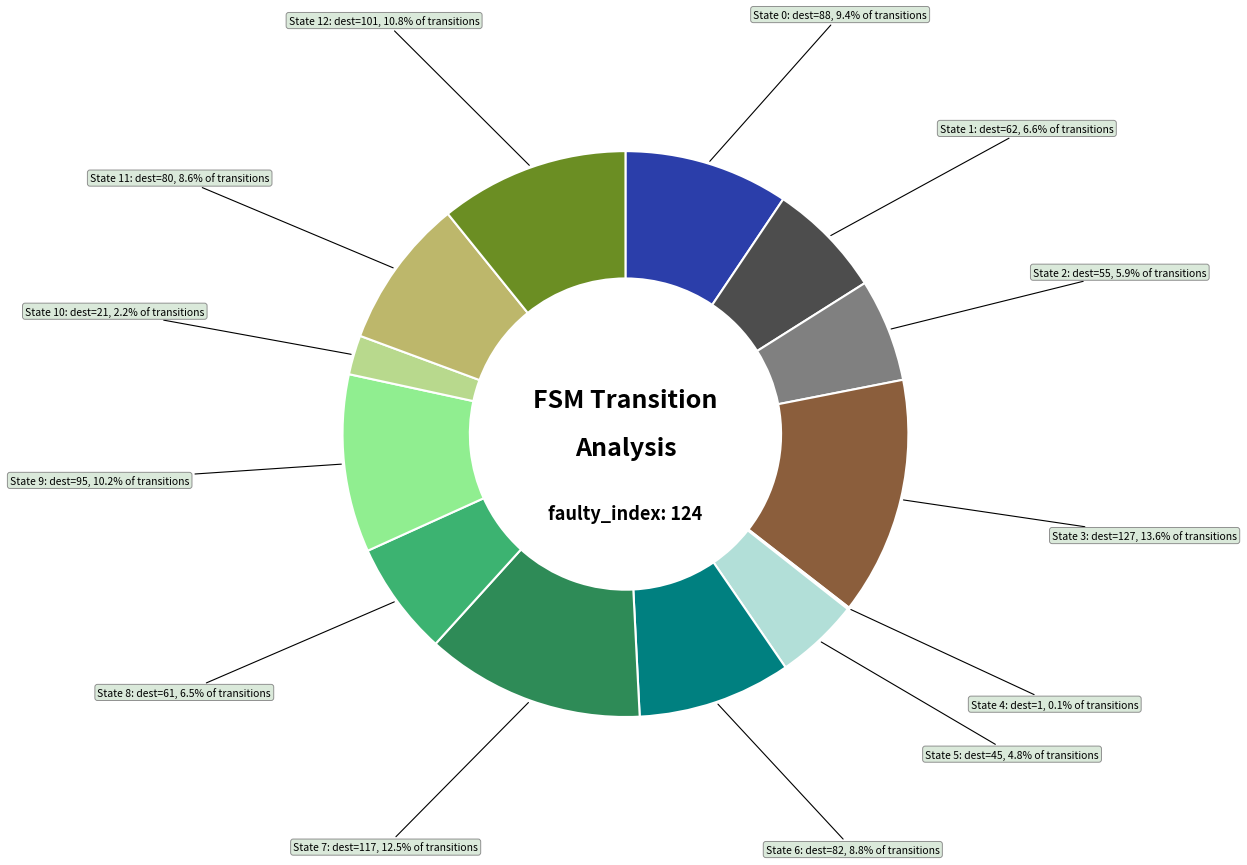

Approximately how many times larger is the value at State 9 compared to State 7?

0.8